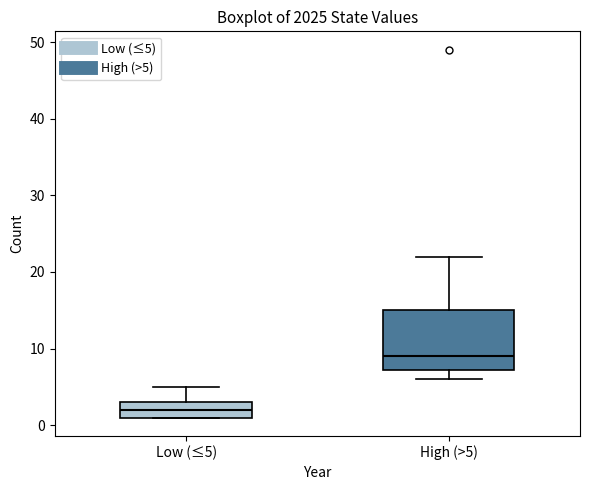

Comparing the boxes themselves (not the whiskers), which one is the tallest?

High (>5)